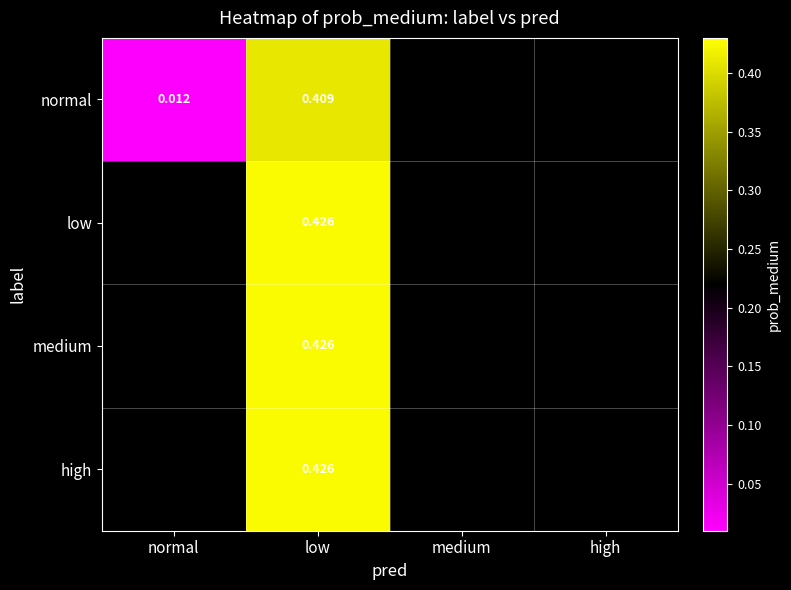

How many categories are shown in the chart?

4